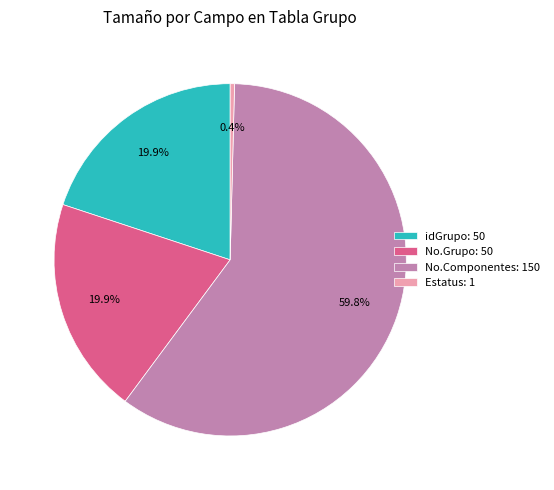

True or false: No.Componentes accounts for 60% of the total.

True